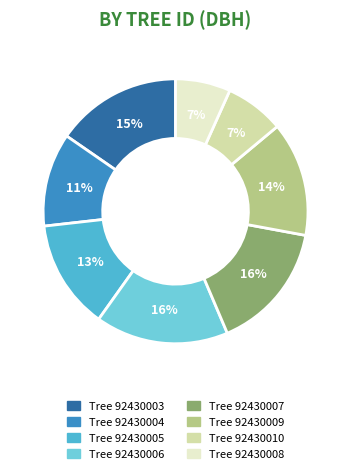

Does any single category account for the majority?

No